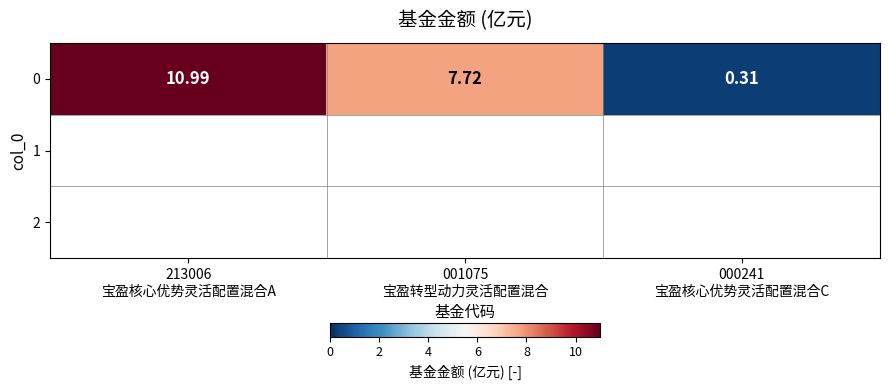

Is it true that the value at 001075
宝盈转型动力灵活配置混合 is 7.7?

True